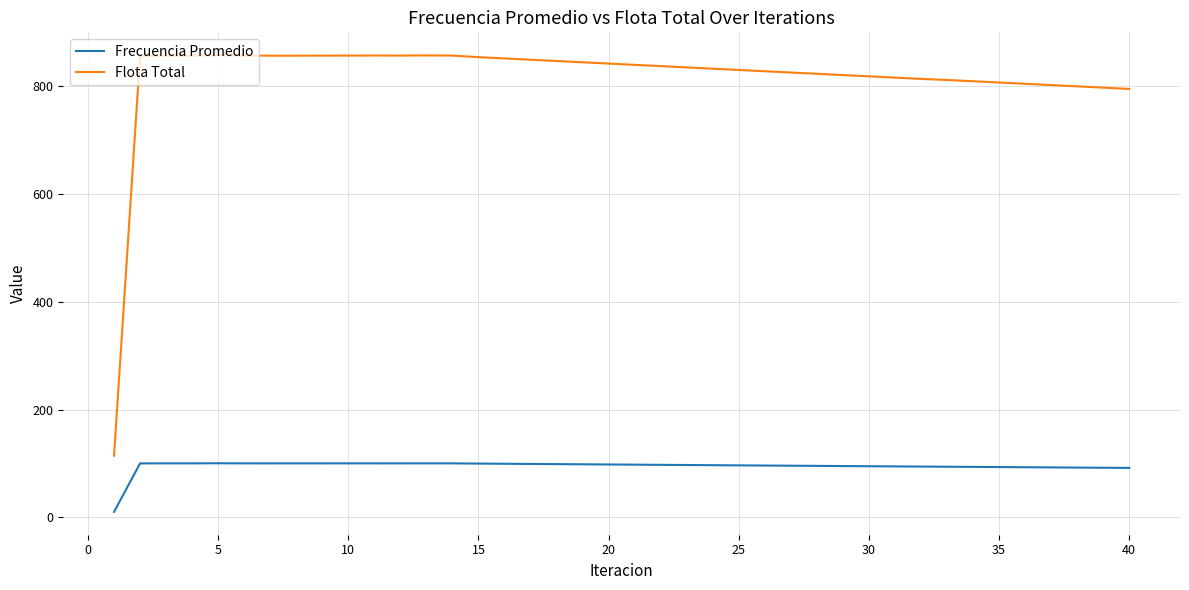

Rank the series by their average value, from highest to lowest.

Flota Total, Frecuencia Promedio